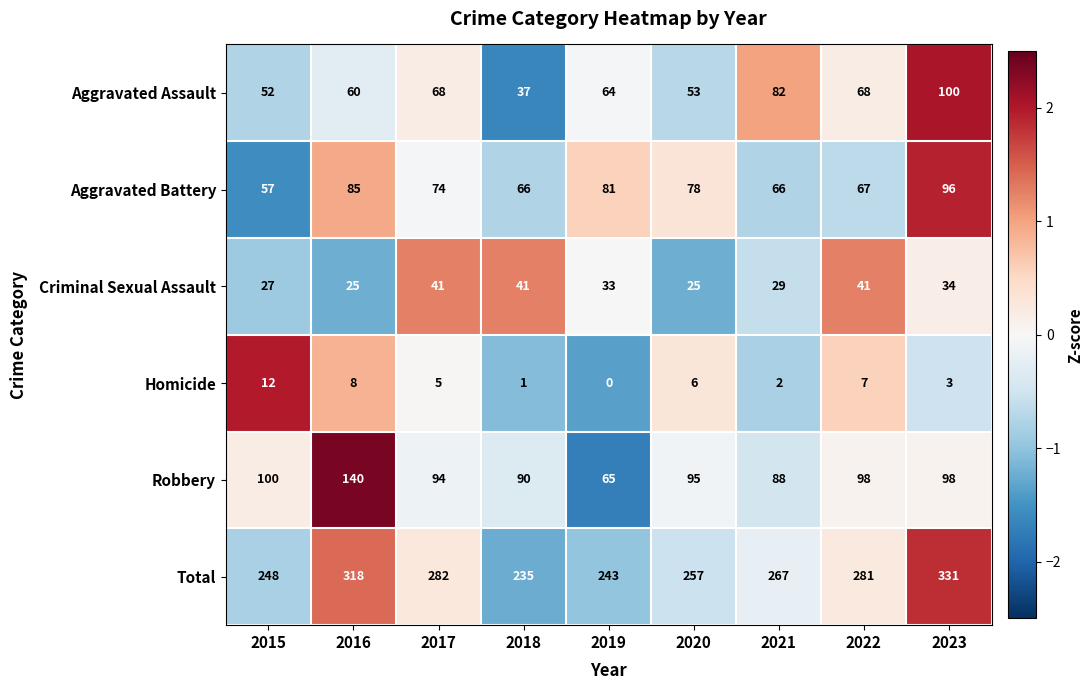

How many series are shown in this chart?

6